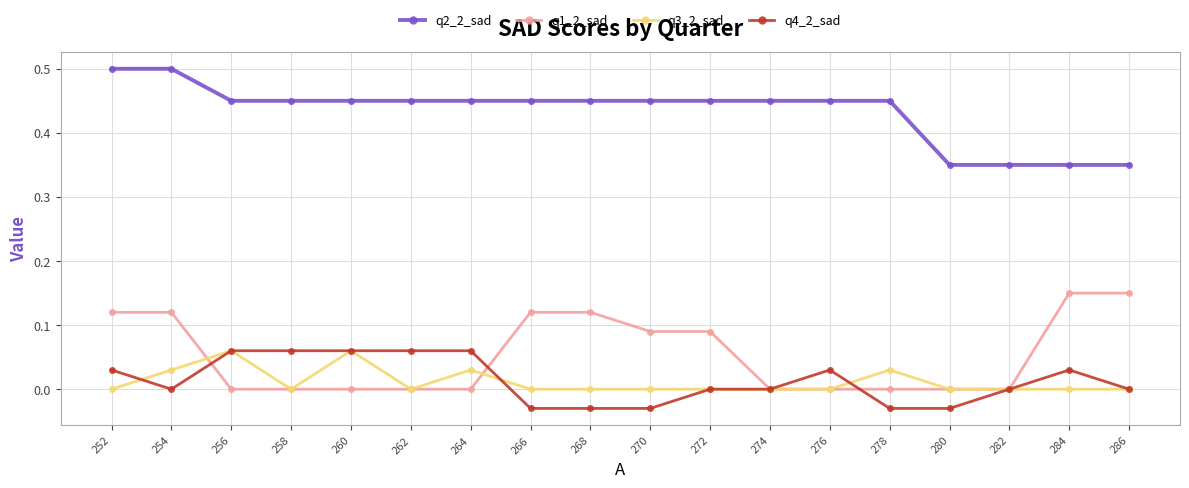

True or false: q3_2_sad has more than 1 interior local peaks.

True